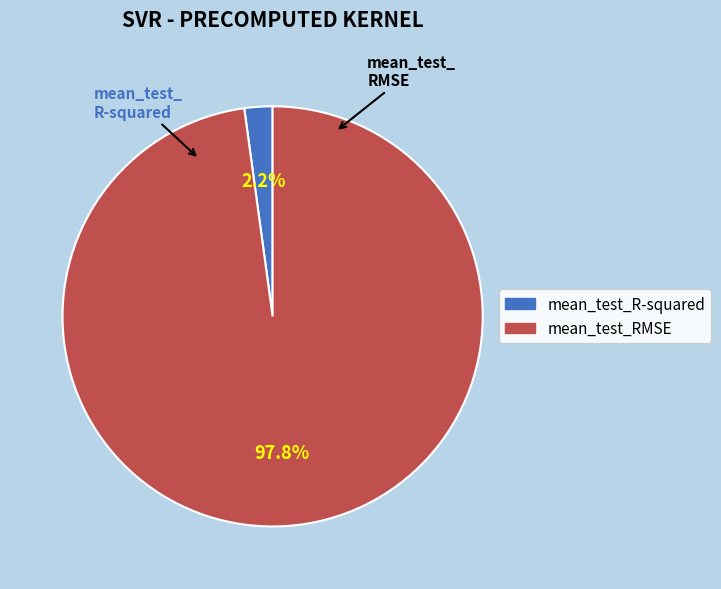

True or false: mean_test_RMSE accounts for 98% of the total.

True